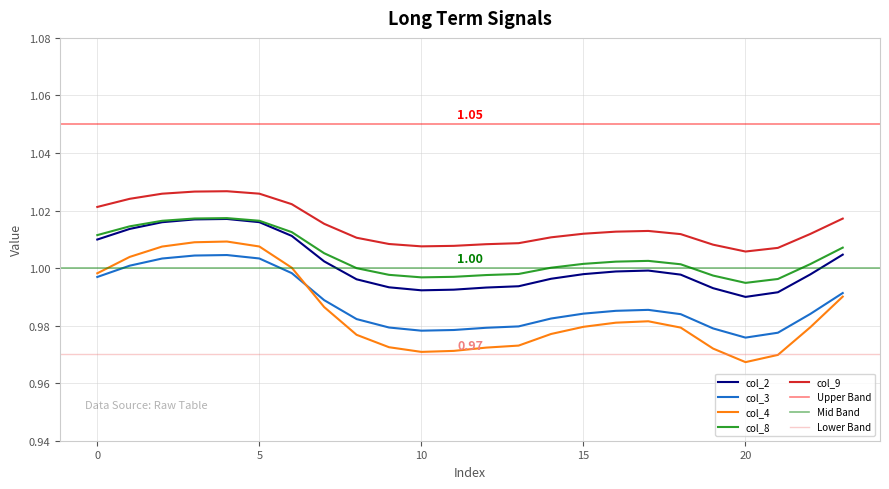

Rank the series by their maximum value, from lowest to highest.

col_3, col_4, col_2, col_8, col_9